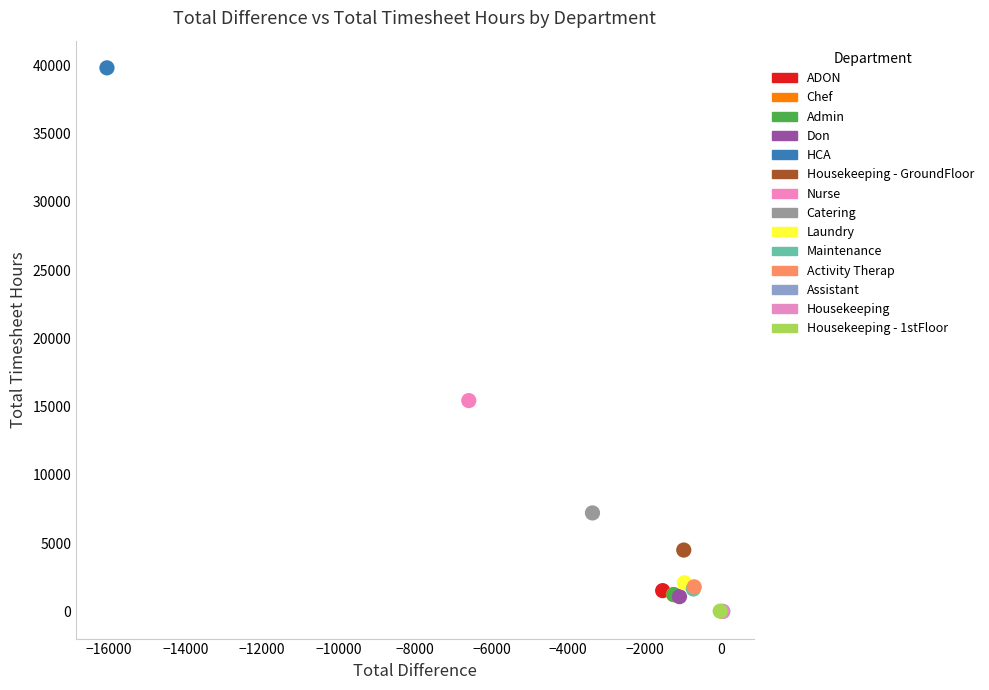

What are all the series names shown in the legend?

ADON, Chef, Admin, Don, HCA, Housekeeping - GroundFloor, Nurse, Catering, Laundry, Maintenance, Activity Therap, Assistant, Housekeeping, Housekeeping - 1stFloor